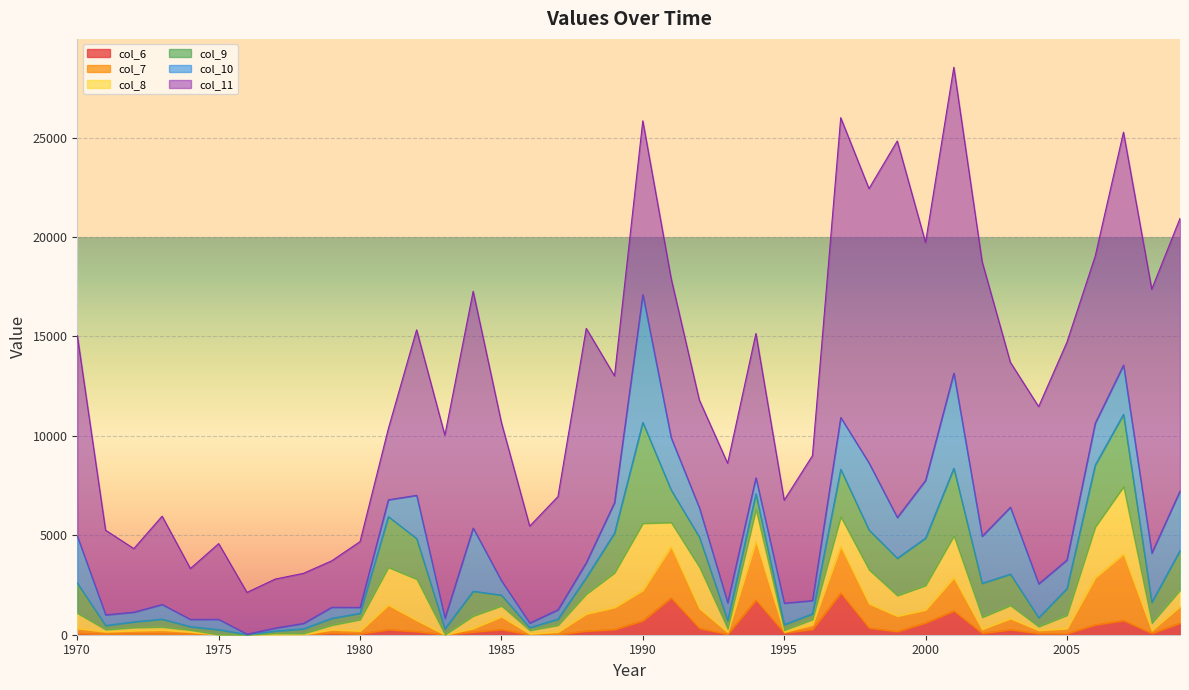

In col_10, how many points are higher than both neighbors (excluding endpoints)?

10